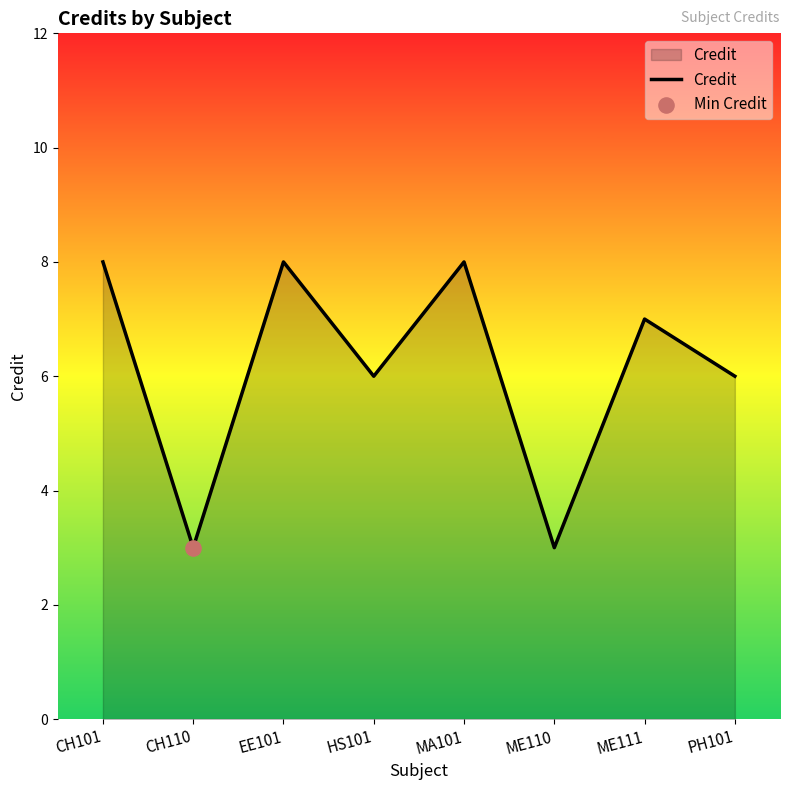

What is the change in value from HS101 to MA101?

+2